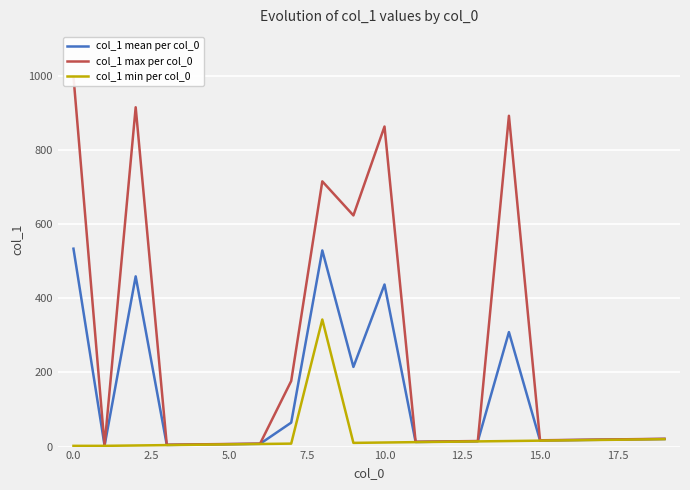

Reading left to right, list all the values displayed in this chart.

col_1 mean per col_0: 534.2	2.5	459.5	4.5	5.5	6.5	7.5	64.7	529.5	215.0	437.5	12.5	13.5	14.5	309.0	16.5	17.5	18.5	19.5	20.5
col_1 max per col_0: 999.0	3.0	916.0	5.0	6.0	7.0	8.0	177.0	716.0	624.0	864.0	13.0	14.0	15.0	893.0	17.0	18.0	19.0	20.0	21.0
col_1 min per col_0: 2.0	2.0	3.0	4.0	5.0	6.0	7.0	8.0	343.0	10.0	11.0	12.0	13.0	14.0	15.0	16.0	17.0	18.0	19.0	20.0